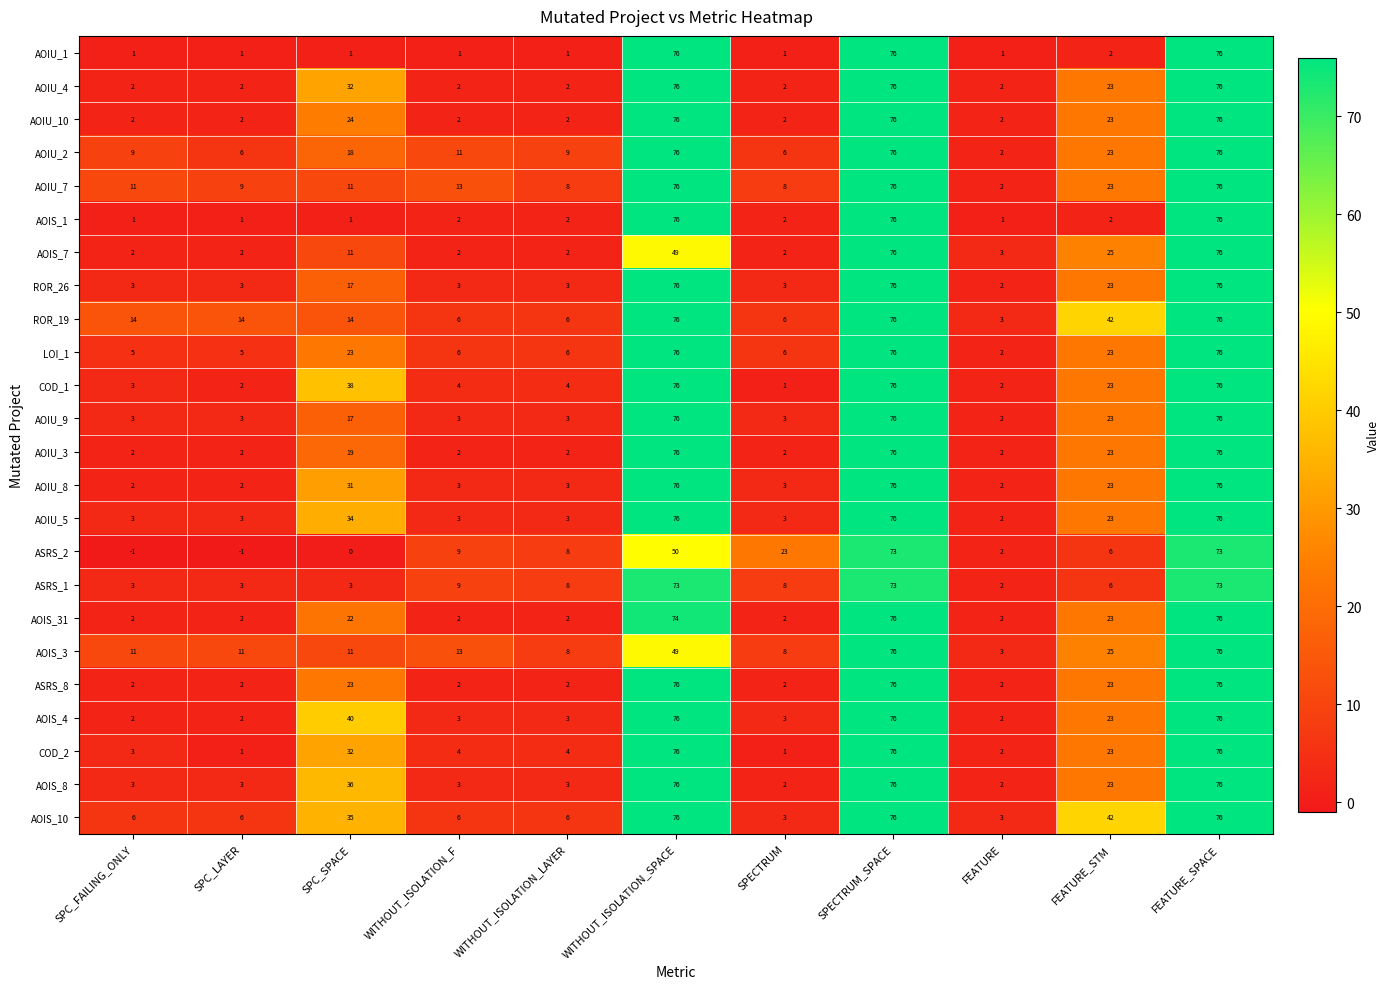

At how many categories does at least one series exceed 53?

3